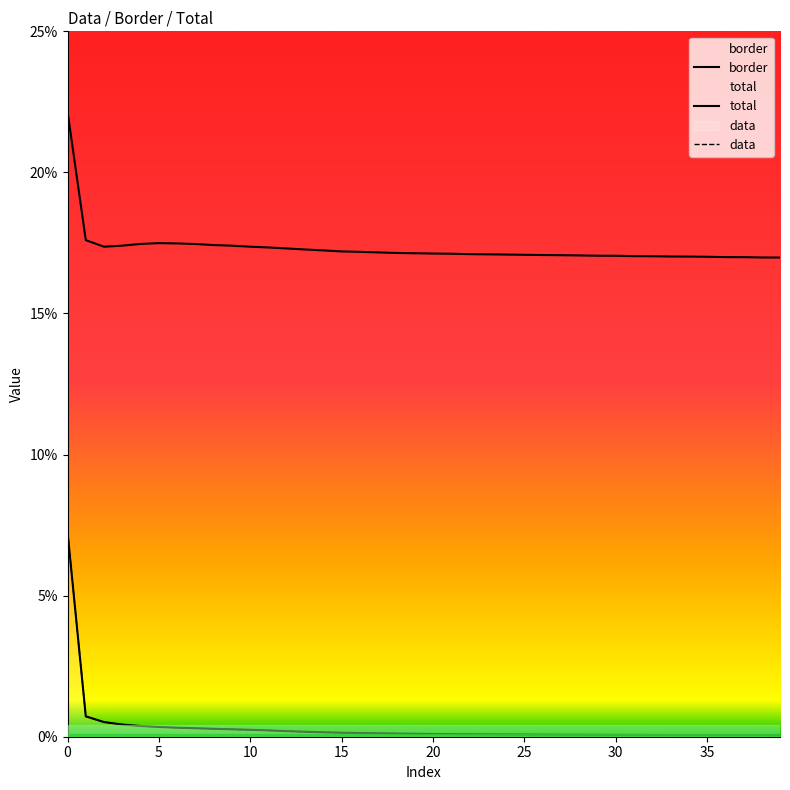

What are all the series names shown in the legend?

border, total, data